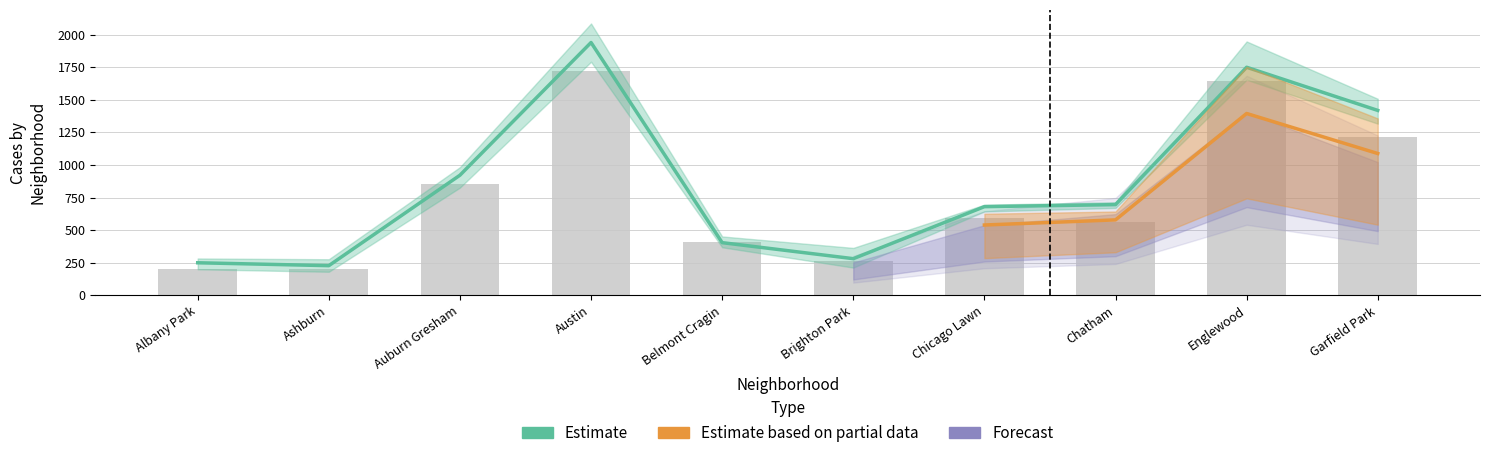

Does the chart contain any negative values?

No